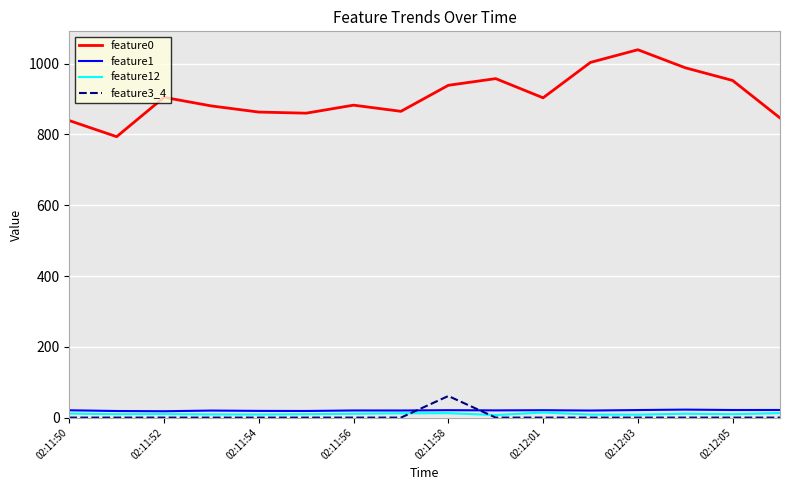

Which series has the widest spread of values?

feature0